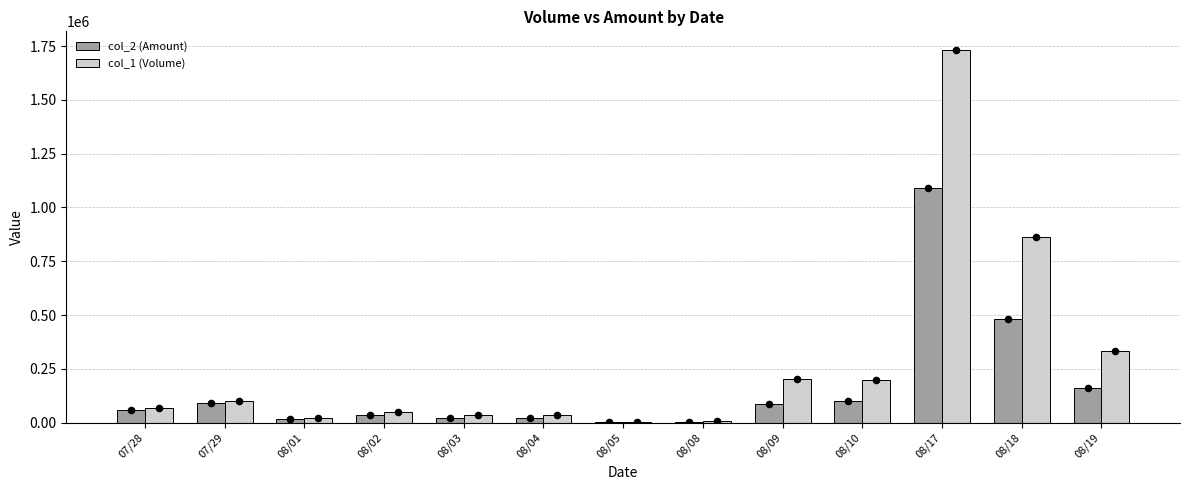

Is the value of col_2 (Amount) at 07/28 greater than the value of col_1 (Volume) at 08/19?

No